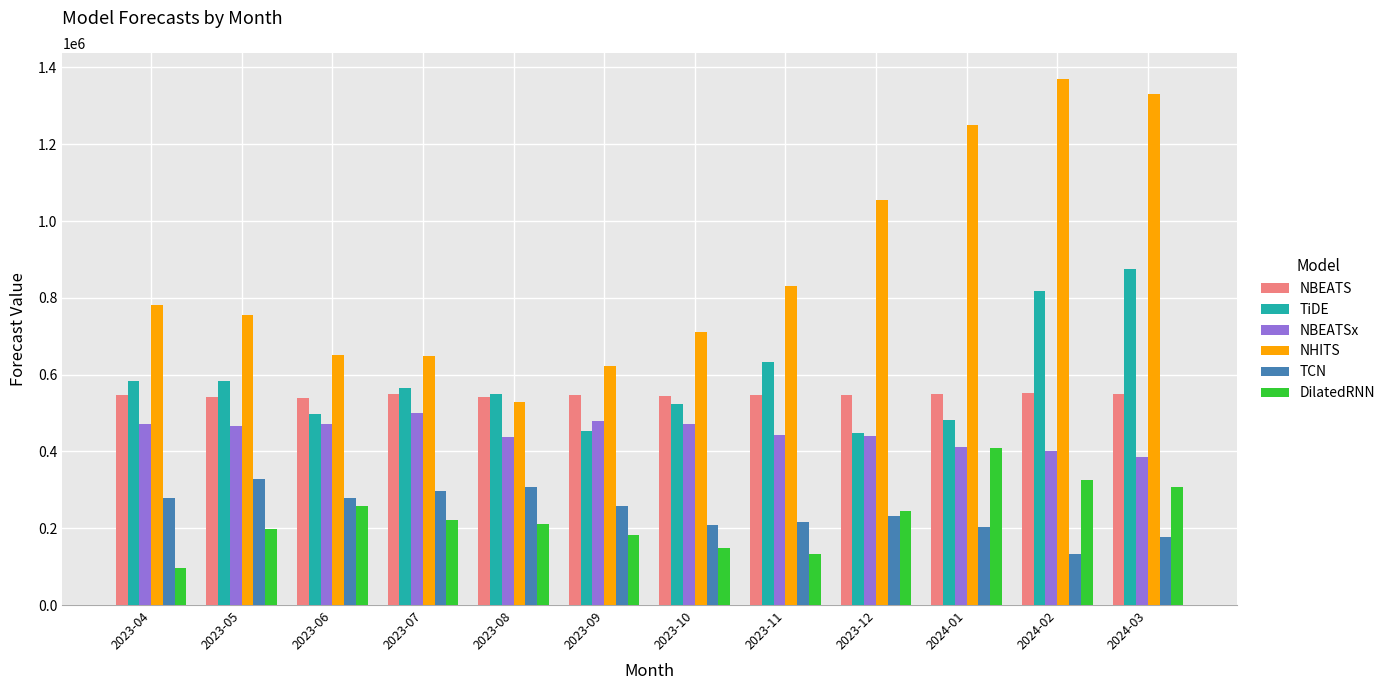

What is the sum of all TCN values?

2915858.8